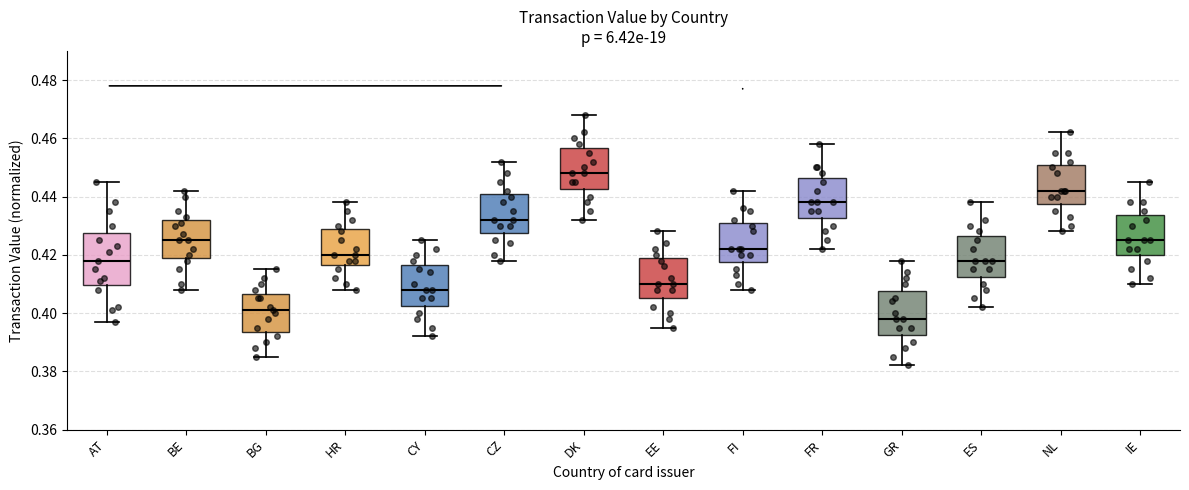

Comparing the boxes themselves (not the whiskers), which one is the tallest?

AT